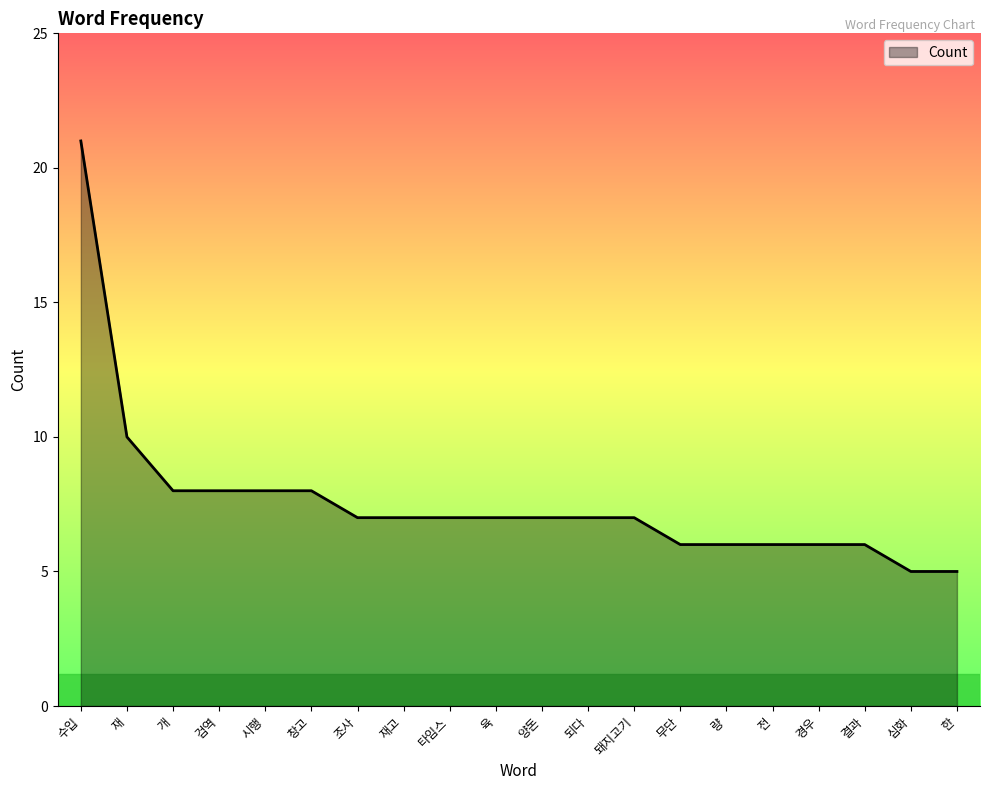

The value at 결과 is 6. True or false?

True